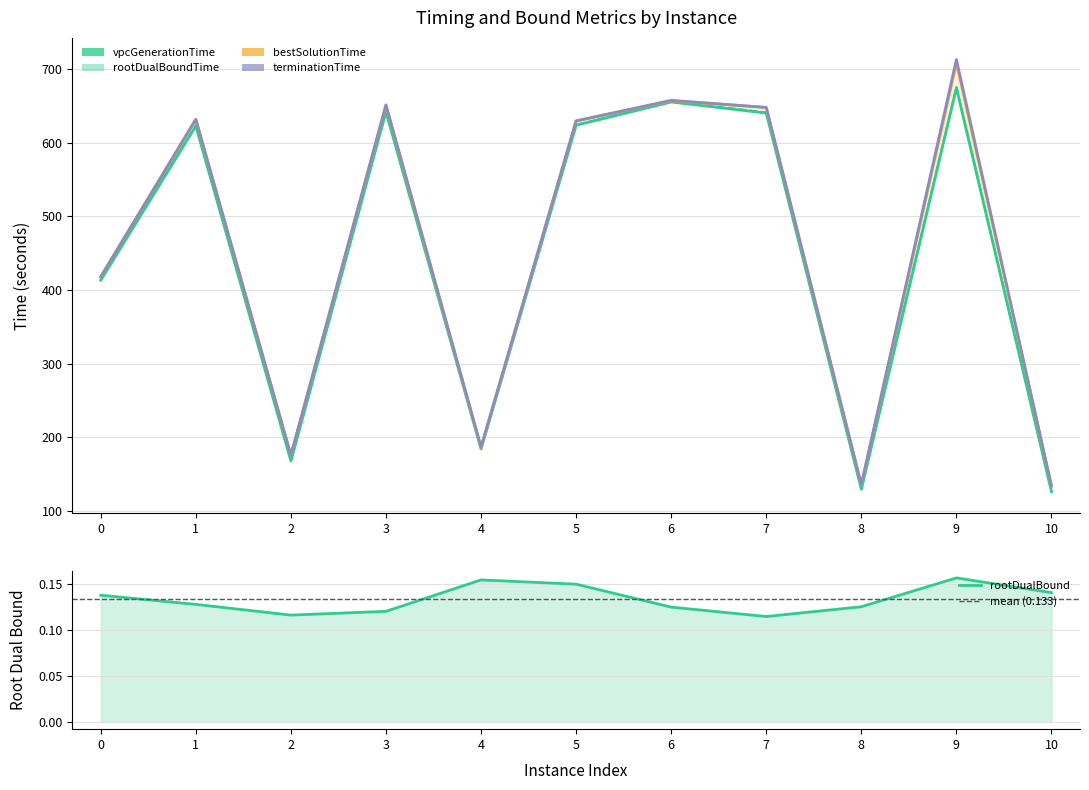

The rootDualBound series shows 0.2 at 4. True or false?

False